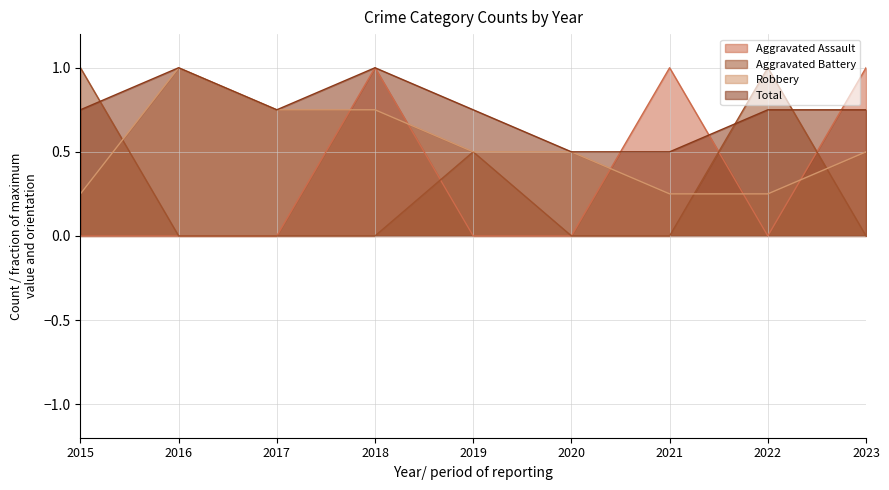

Reading right to left, list all the values displayed in this chart.

Aggravated Assault: 2023=1.0	2022=0.0	2021=1.0	2020=0.0	2019=0.0	2018=1.0	2017=0.0	2016=0.0	2015=0.0
Aggravated Battery: 2023=0.0	2022=1.0	2021=0.0	2020=0.0	2019=0.5	2018=0.0	2017=0.0	2016=0.0	2015=1.0
Robbery: 2023=0.5	2022=0.2	2021=0.2	2020=0.5	2019=0.5	2018=0.8	2017=0.8	2016=1.0	2015=0.2
Total: 2023=0.8	2022=0.8	2021=0.5	2020=0.5	2019=0.8	2018=1.0	2017=0.8	2016=1.0	2015=0.8